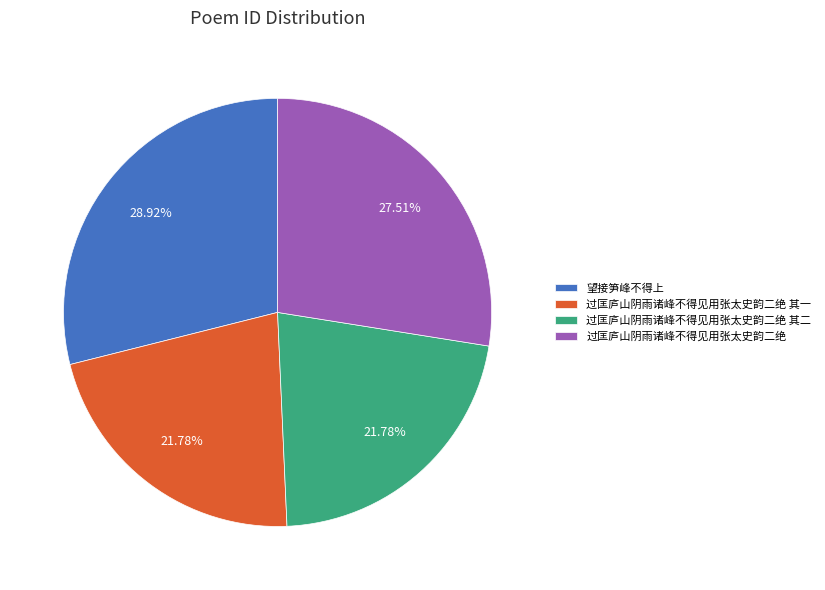

How many slices are in this pie chart?

4